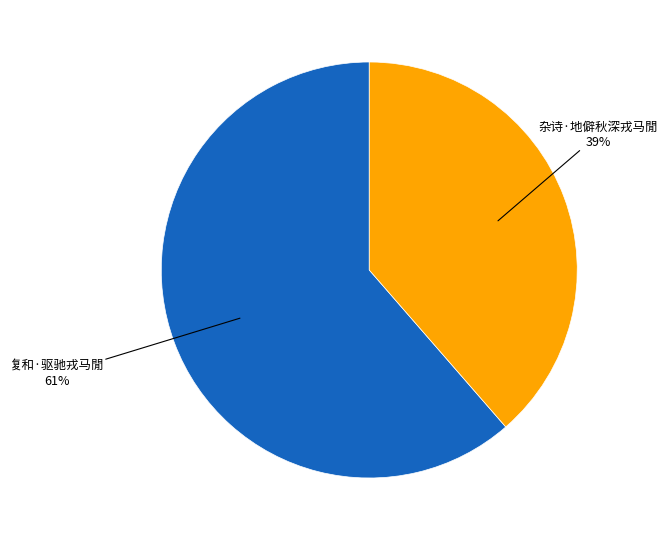

To the nearest percent, what is the average slice percentage?

50%